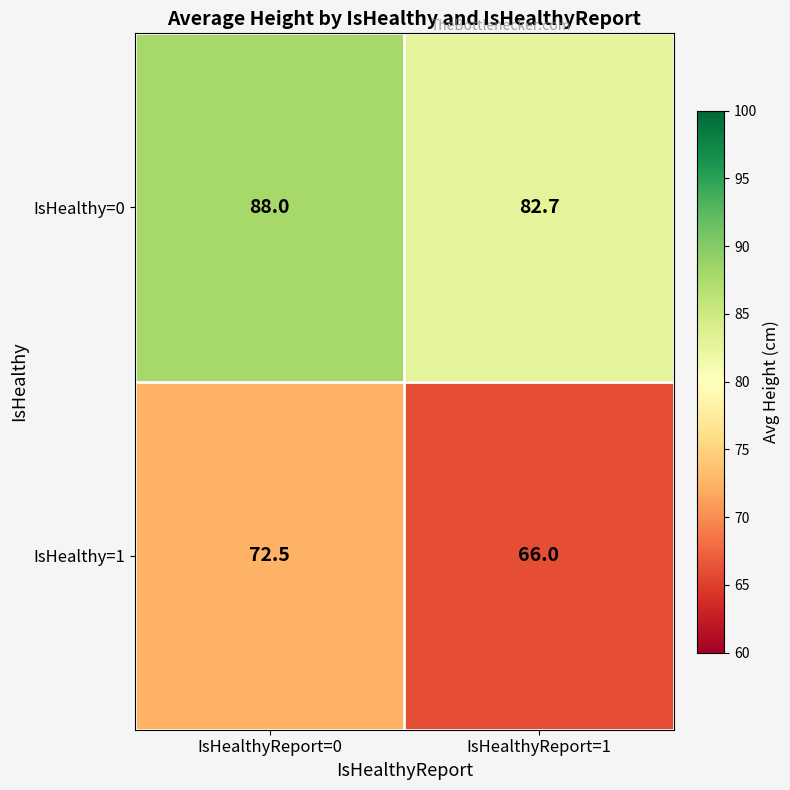

At which label is IsHealthy=0 closest to 85?

IsHealthyReport=1